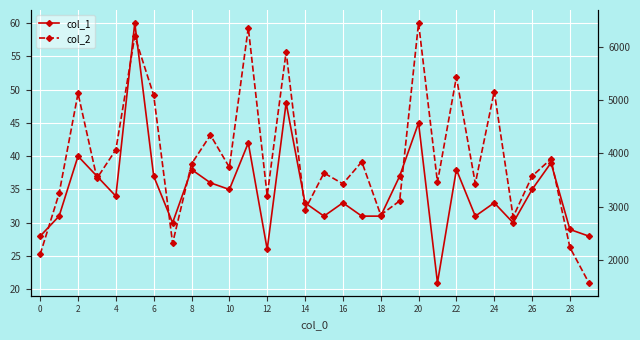

The value of col_1 at 17 is 31. True or false?

True